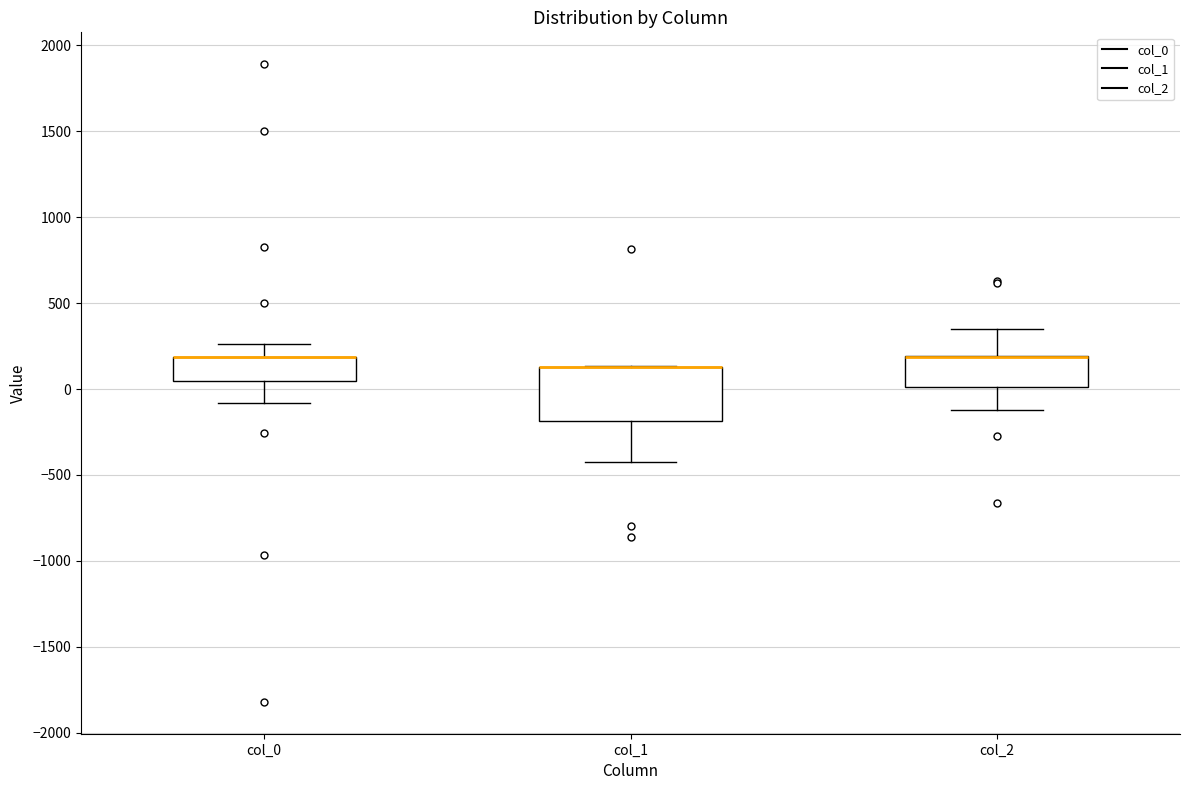

Where is the upper edge of the box for col_1 on the y-axis? The values are not printed on the chart, so give them approximately, as read against the axis.

150